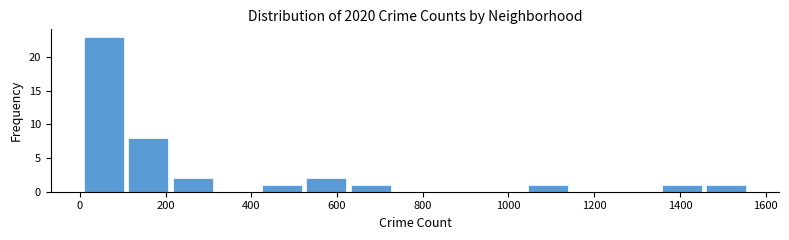

Reading left to right, list every bar in this chart as the range it spans on the x-axis followed by its height. Neither the bar edges nor the heights are printed on the chart, so give them approximately, as read against the axes.

0 to 100: 23
100 to 220: 8
220 to 320: 2
320 to 420: 0
420 to 520: 1
520 to 620: 2
620 to 740: 1
740 to 840: 0
840 to 940: 0
940 to 1040: 0
1040 to 1140: 1
1140 to 1240: 0
1240 to 1360: 0
1360 to 1460: 1
1460 to 1560: 1